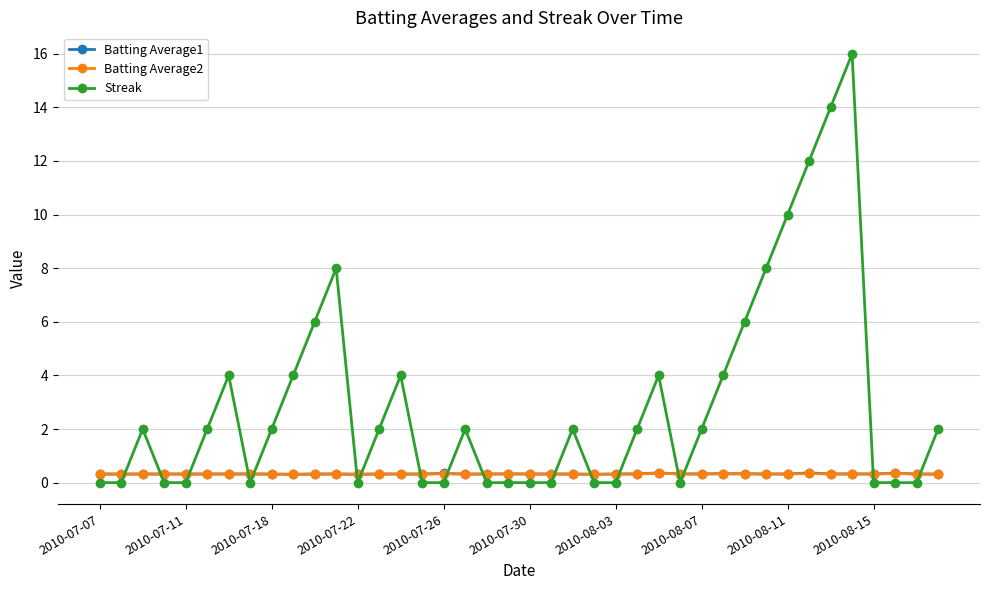

Which series has the widest spread of values?

Streak